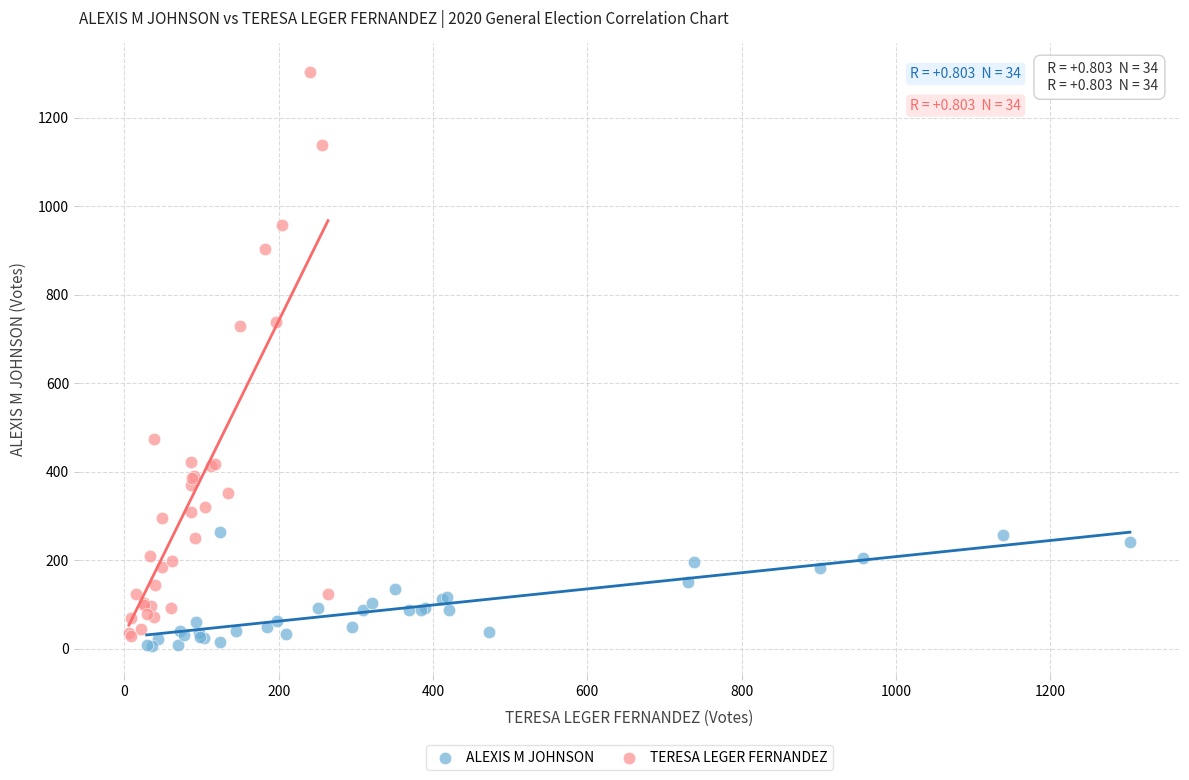

Which series has the largest Y range (max minus min)?

TERESA LEGER FERNANDEZ